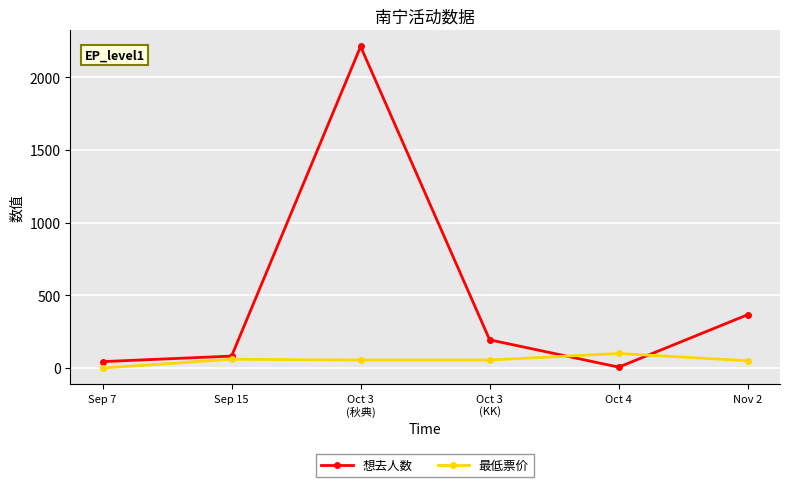

How many series are shown in this chart?

2